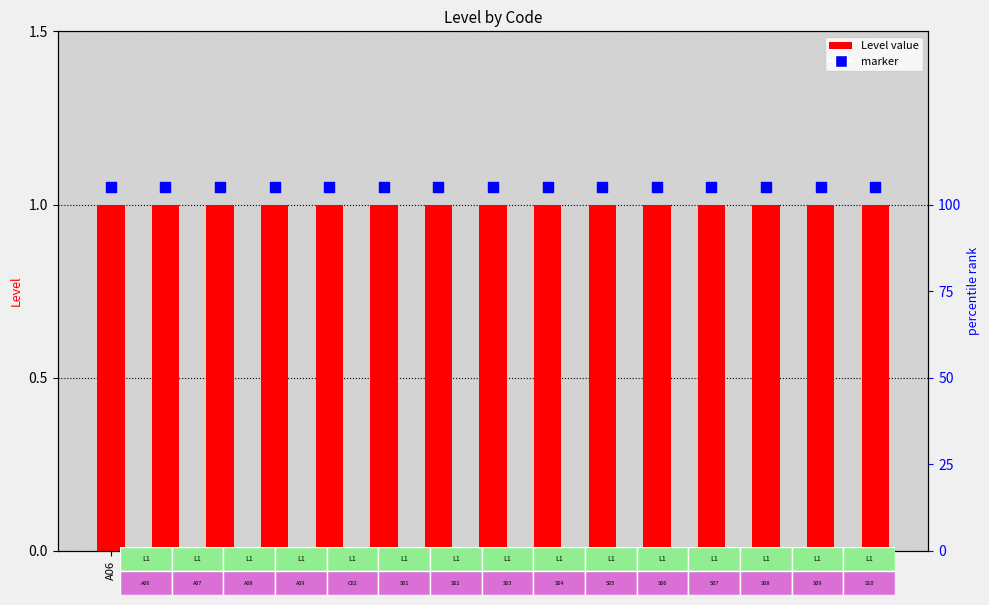

At how many categories does at least one series exceed 1?

15